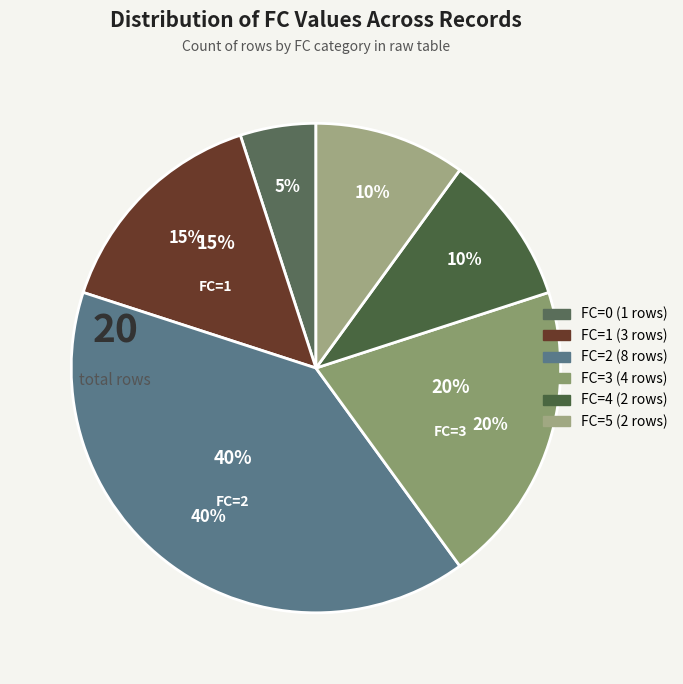

To the nearest percent, what is the average slice percentage?

17%